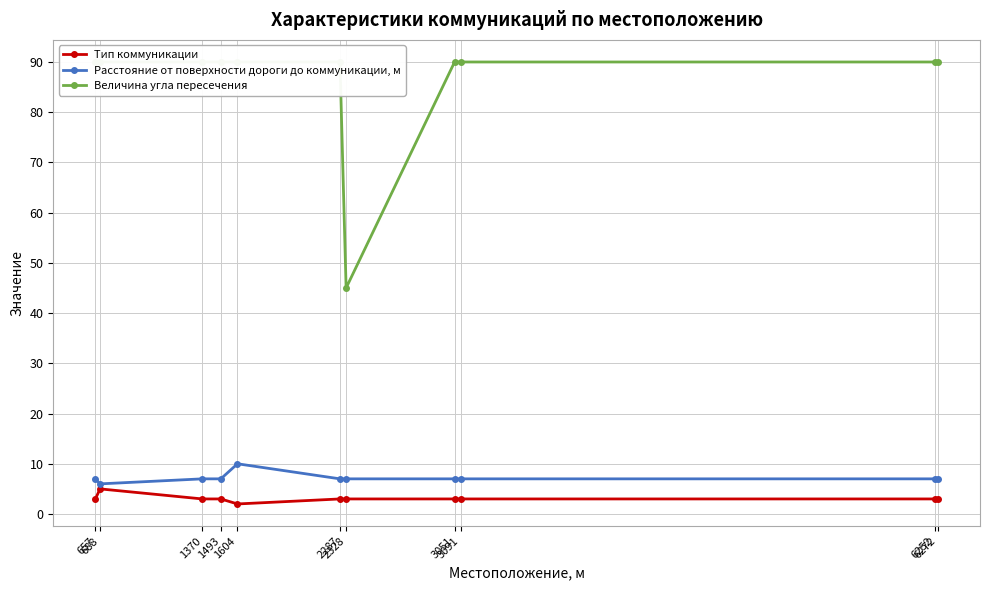

At which label does Величина угла пересечения reach its minimum?

2328